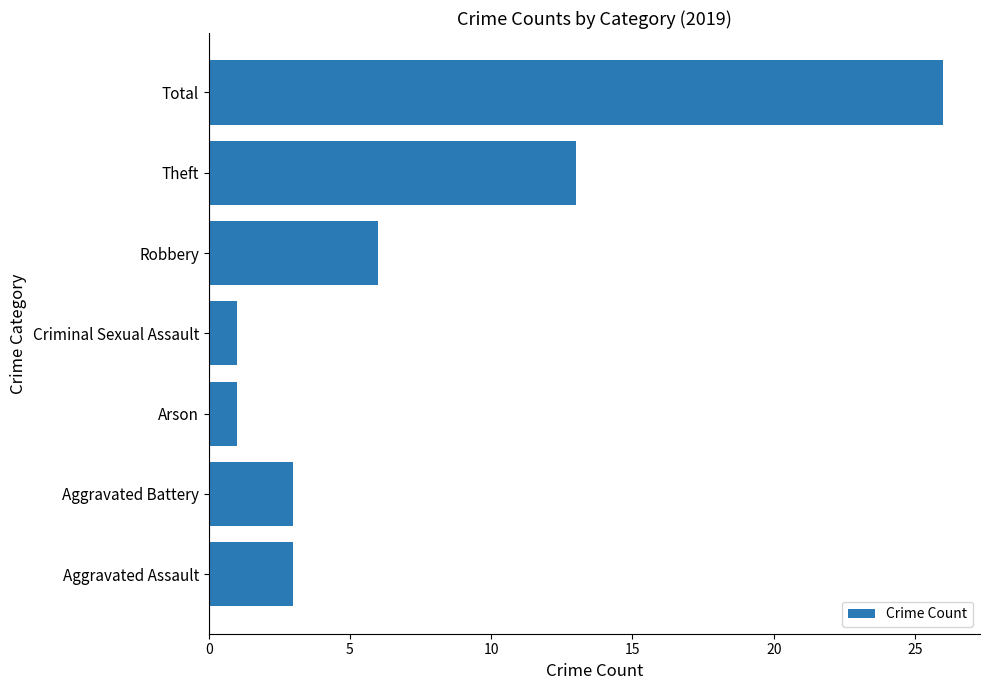

Reading top to bottom, extract all data points from this chart.

26	13	6	1	1	3	3